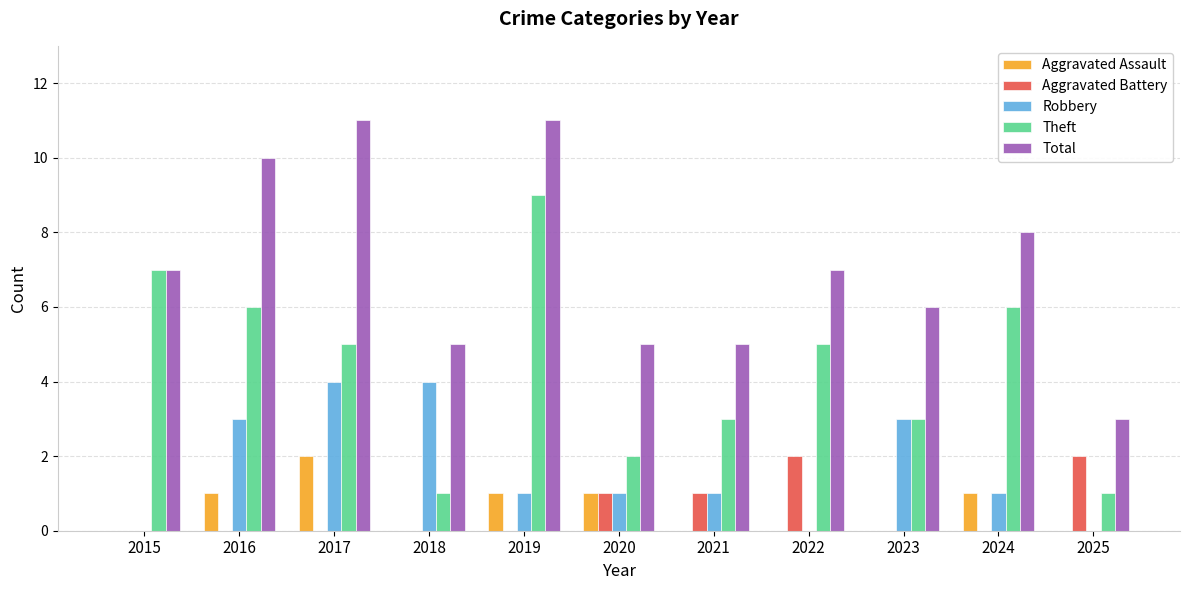

Which series has the largest total across all categories?

Total